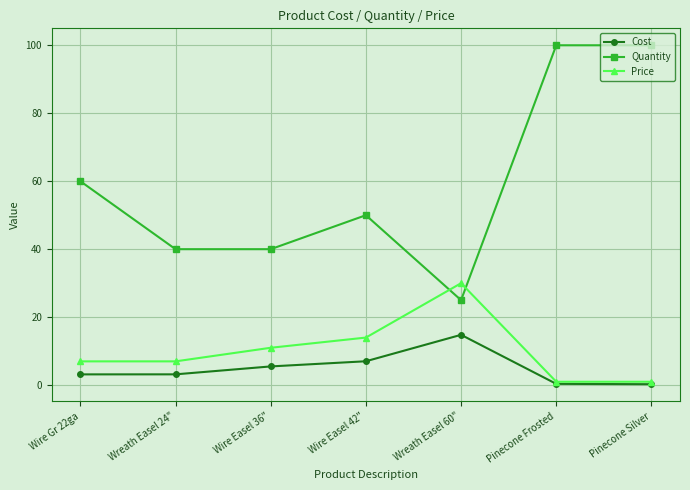

Which category has the lowest value in the Quantity series?

Wreath Easel 60"